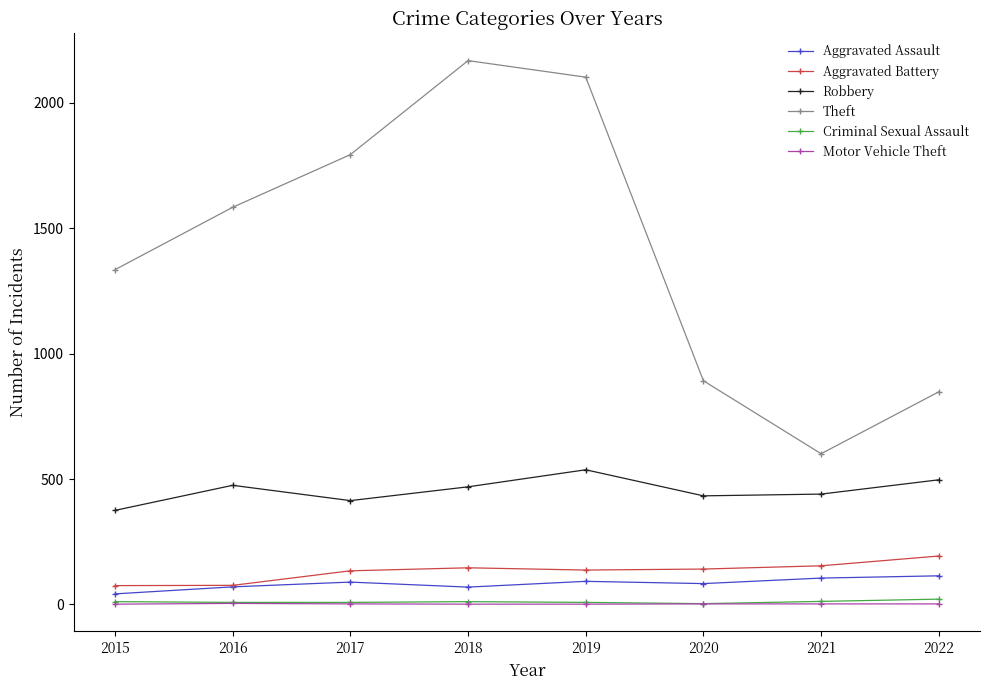

Is it true that Aggravated Battery equals 76 at 2016?

True